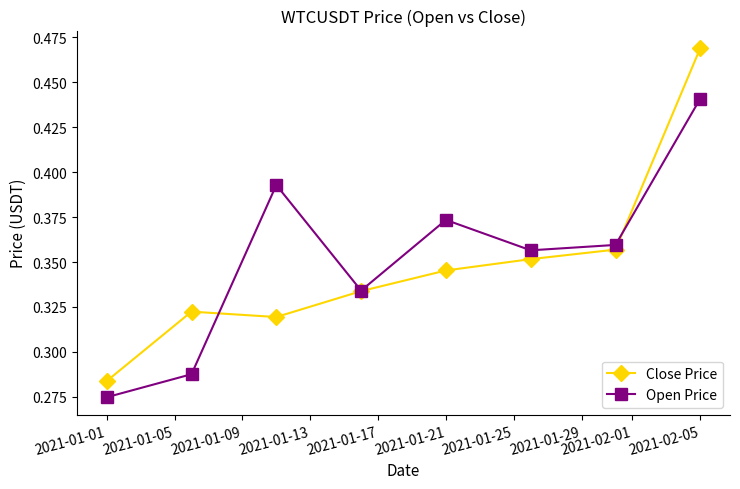

True or false: Close Price has more than 2 interior local peaks.

False